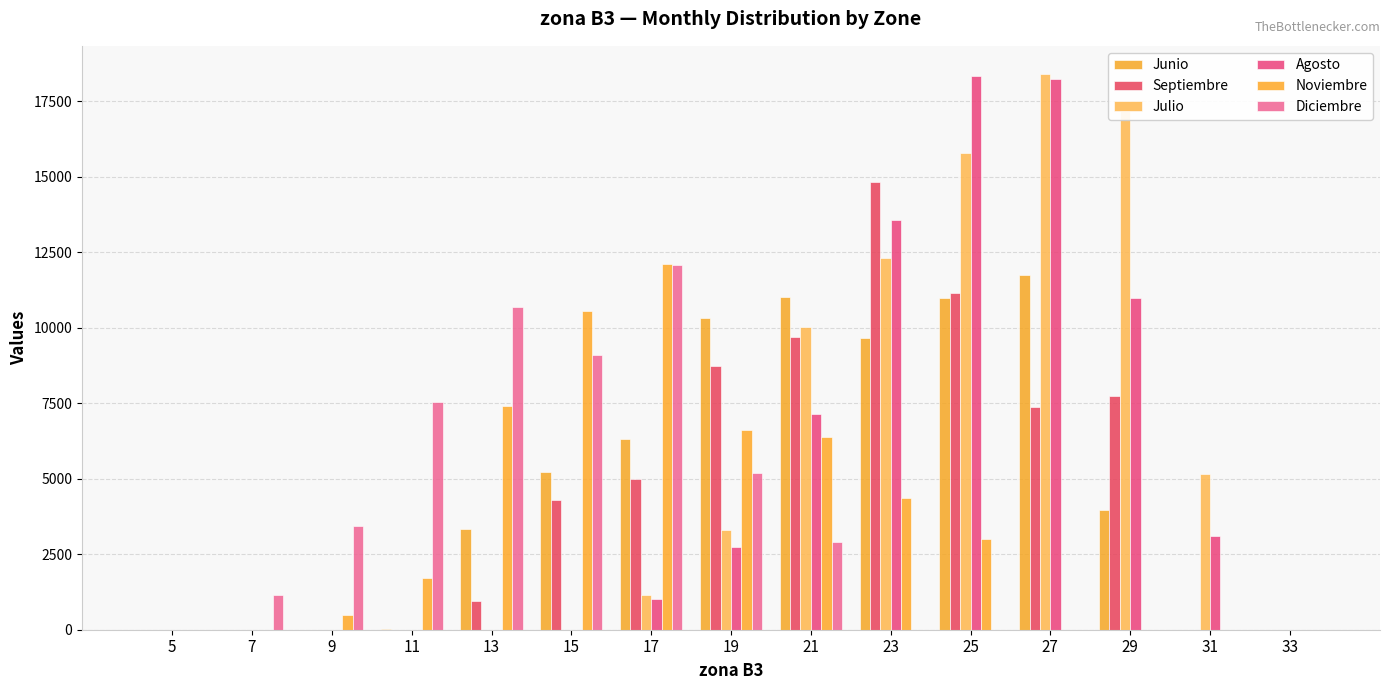

What is the highest value of the Noviembre series?

12097.5